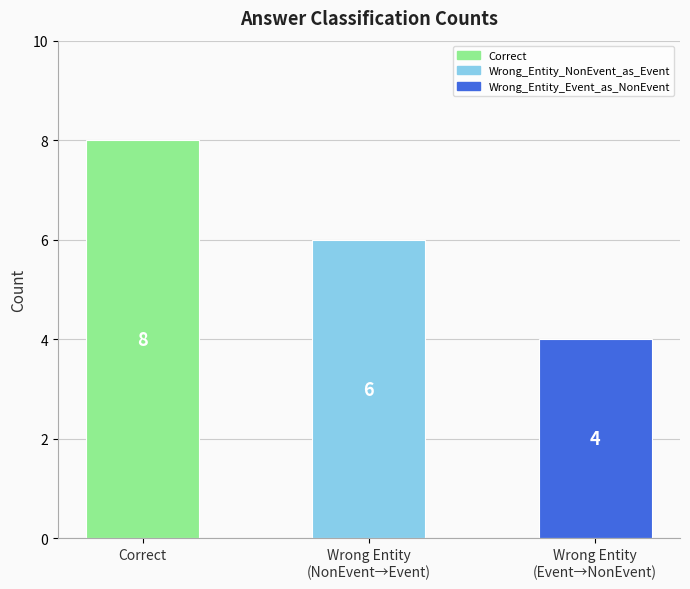

What is the value of the 2nd bar from the left?

6